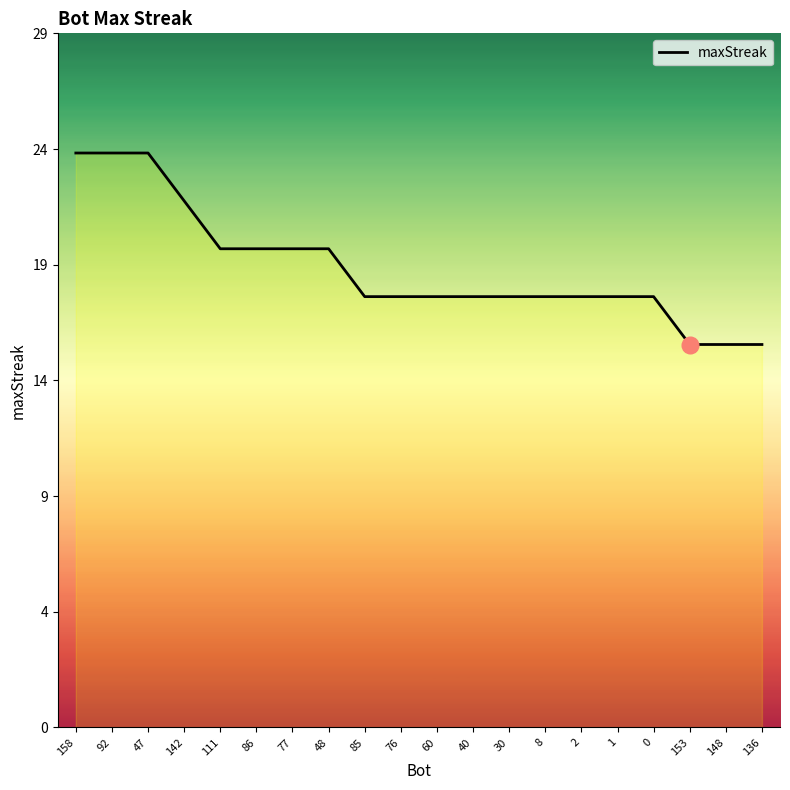

Does the chart have visible grid lines?

No